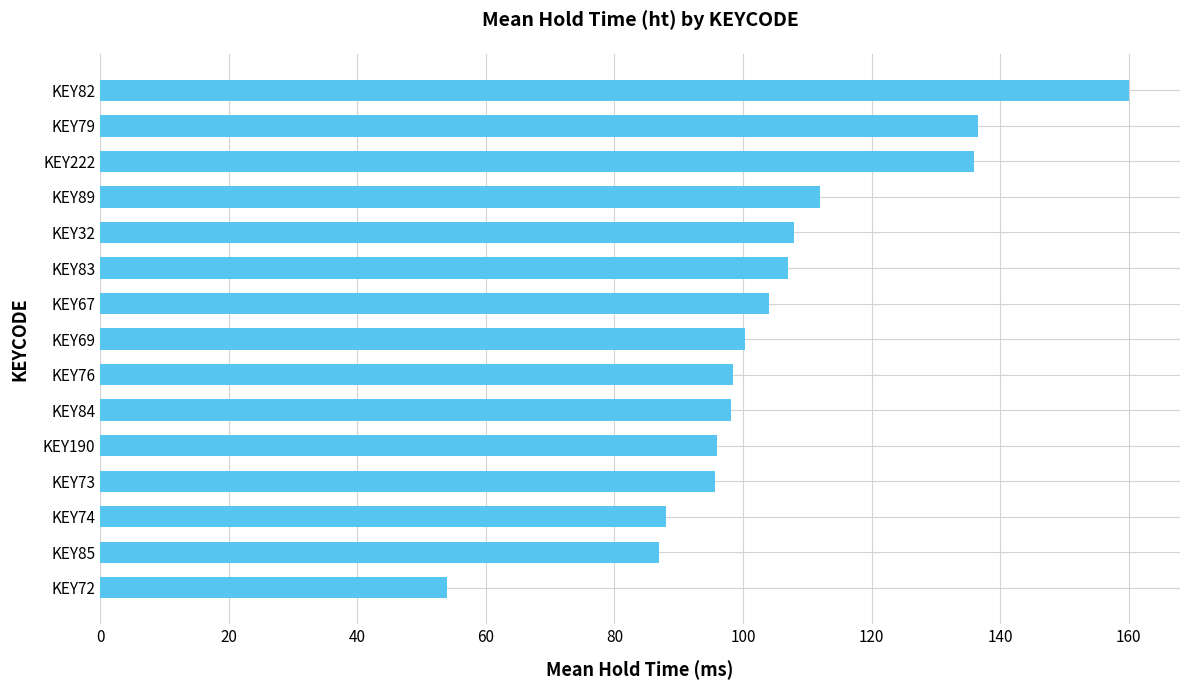

Is it true that the value at KEY76 is 98.5?

True